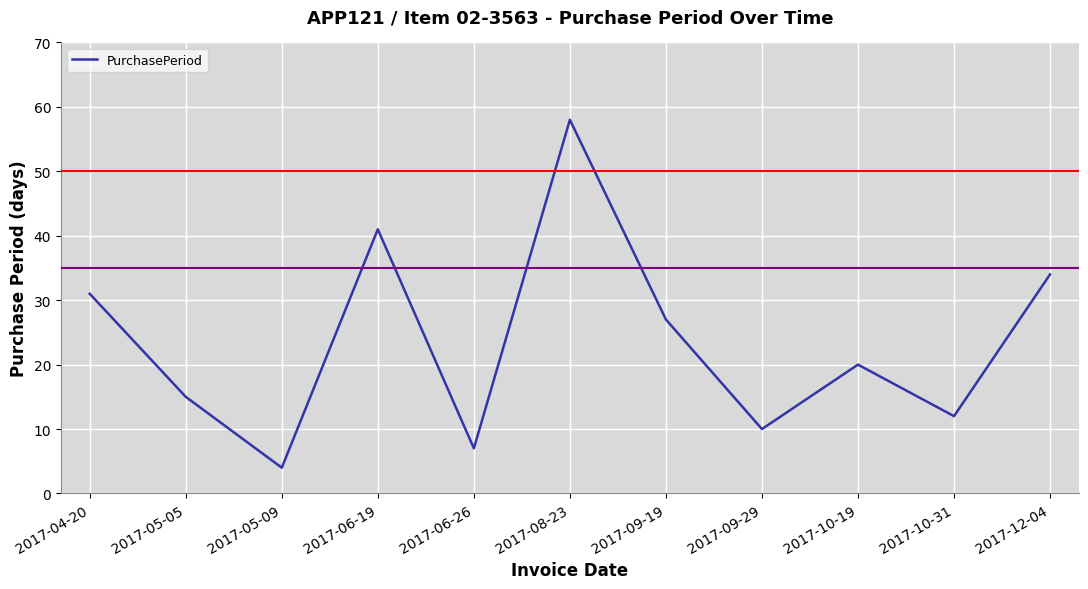

List the labels in order of value, largest first.

2017-08-23, 2017-06-19, 2017-12-04, 2017-04-20, 2017-09-19, 2017-10-19, 2017-05-05, 2017-10-31, 2017-09-29, 2017-06-26, 2017-05-09